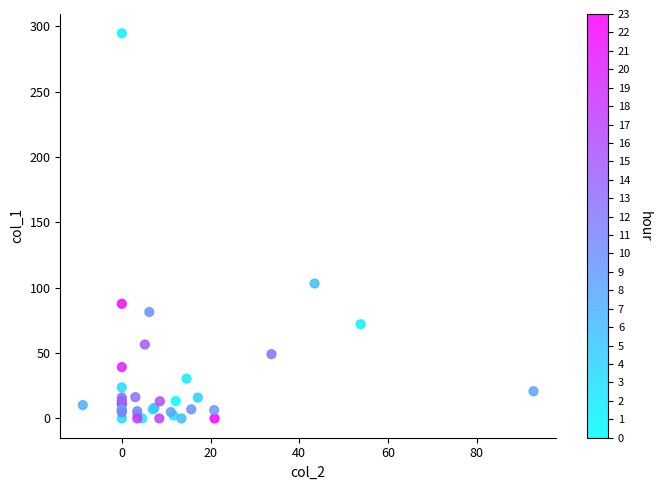

What Y value in the scatter plot is closest to 147?

103.3